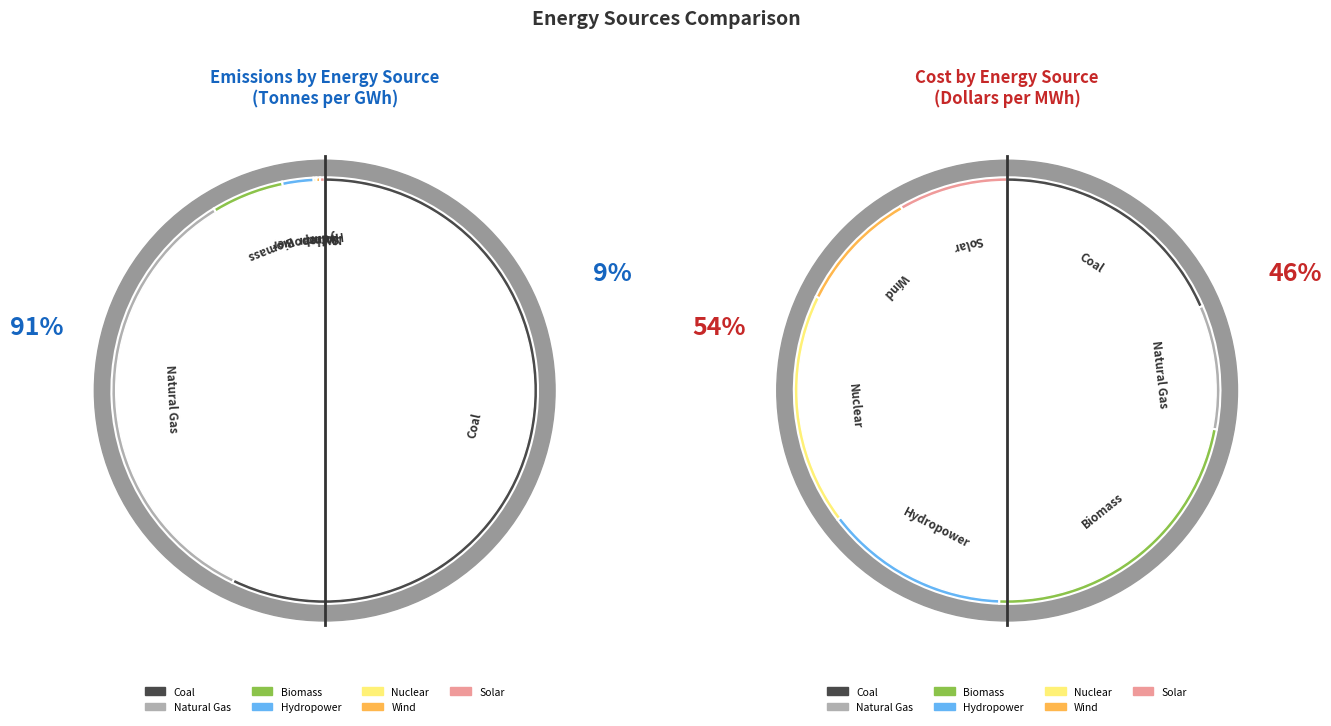

Is it true that Hydropower is 2% of the pie?

True